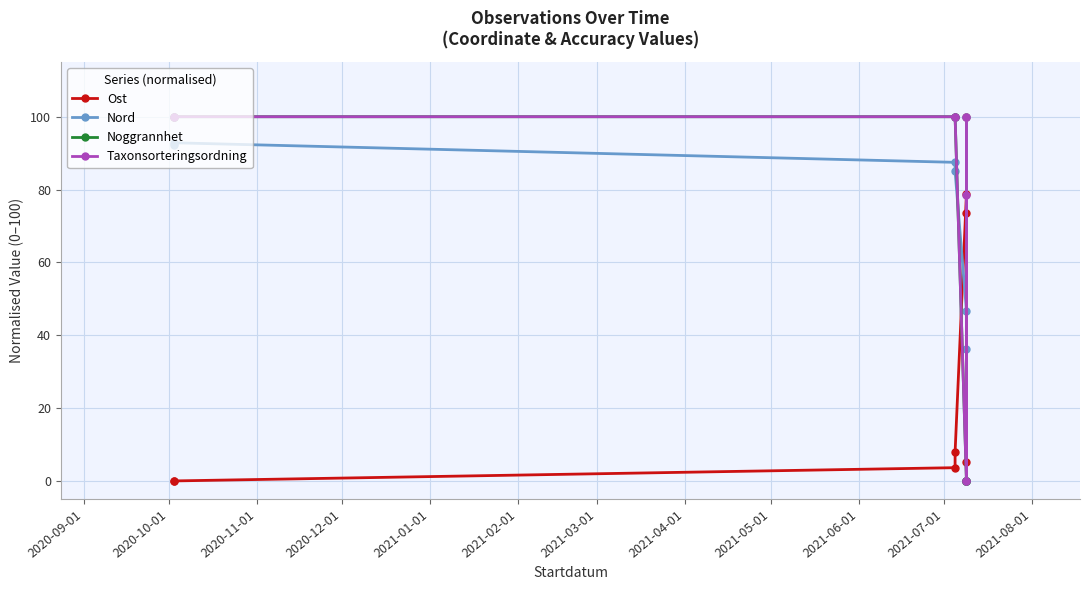

What is the spread (max minus min) of values at 2021-04-01?

100.0